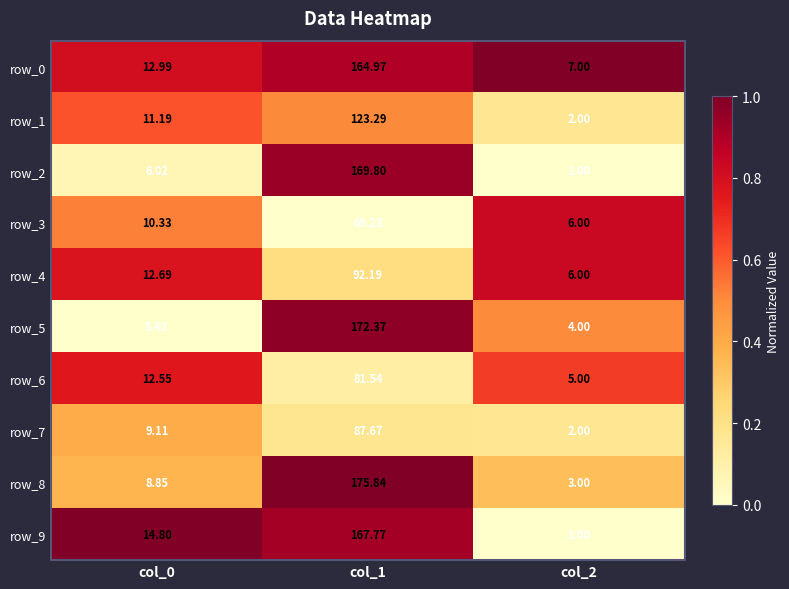

Is the value of row_7 at col_0 greater than the value of row_2 at col_0?

Yes